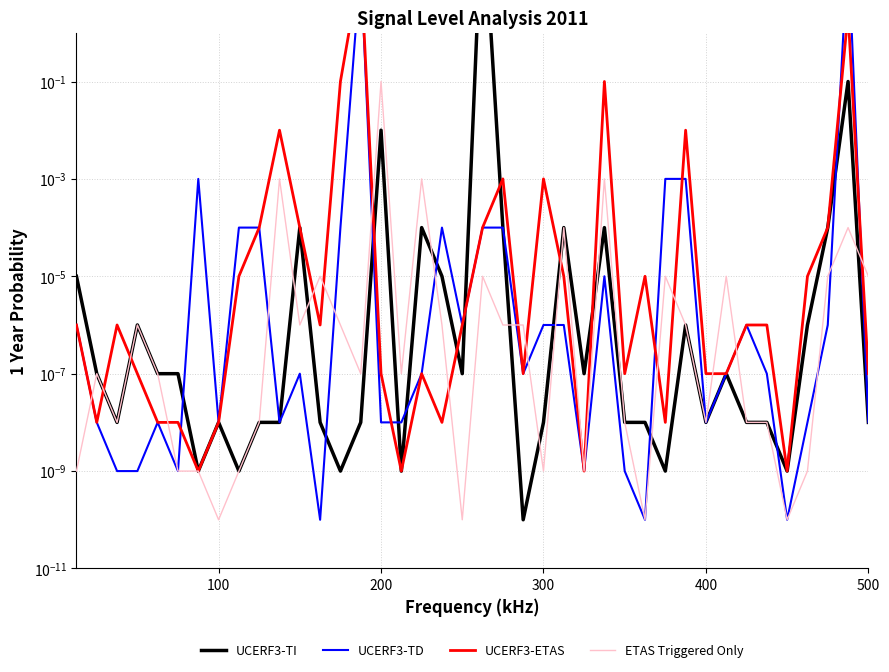

Is the value of UCERF3-ETAS at 13 greater than the value of ETAS Triggered Only at 16?

Yes